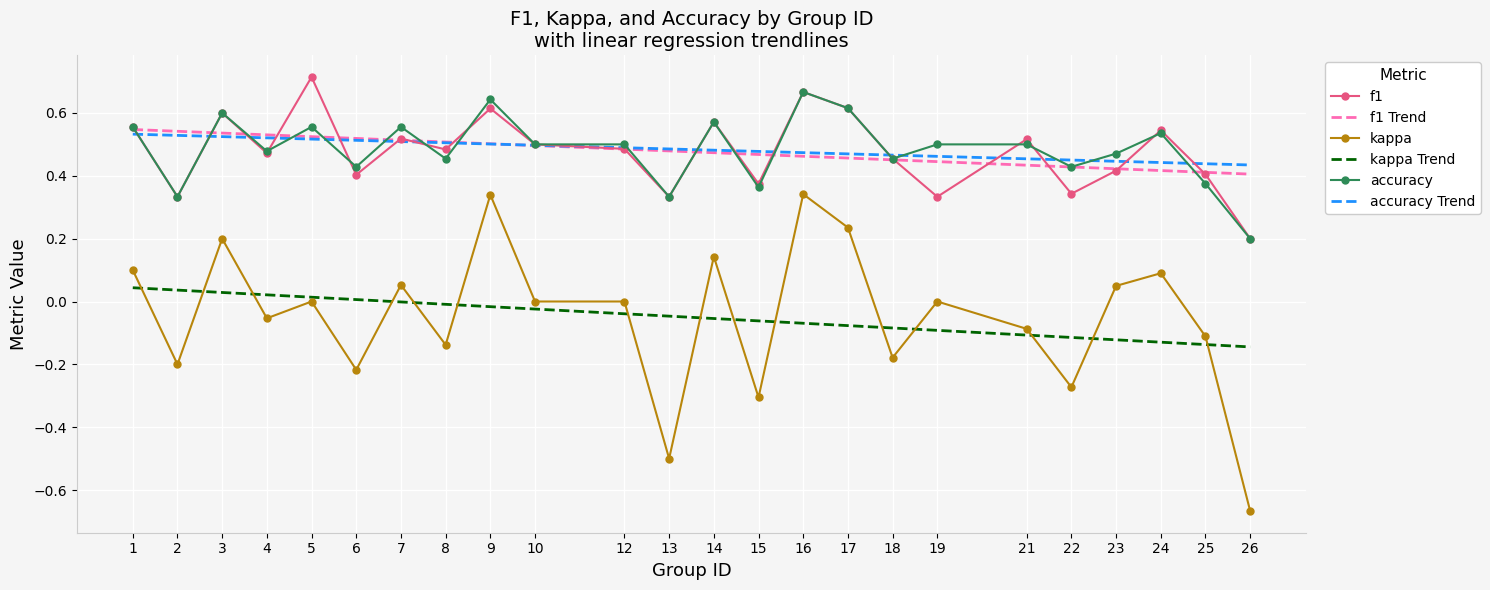

Is the value of kappa Trend at 6 greater than the value of accuracy Trend at 12?

No